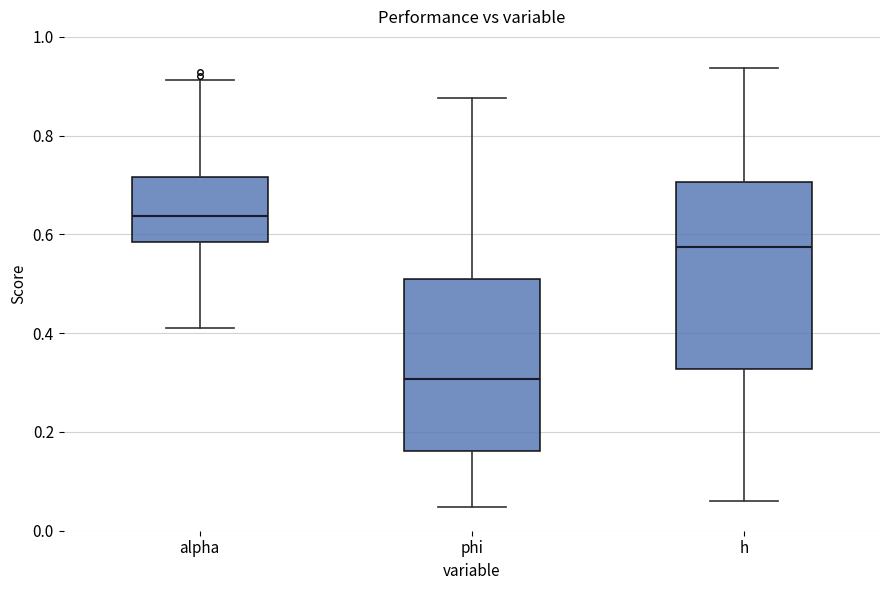

Which box's median line is the lowest?

phi